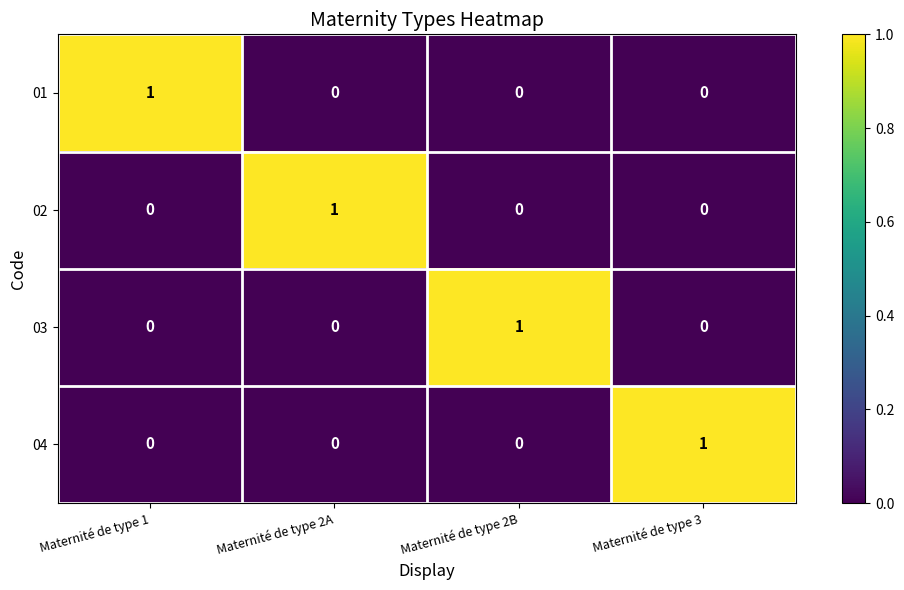

Is the value of 03 at Maternité de type 1 greater than the value of 04 at Maternité de type 3?

No